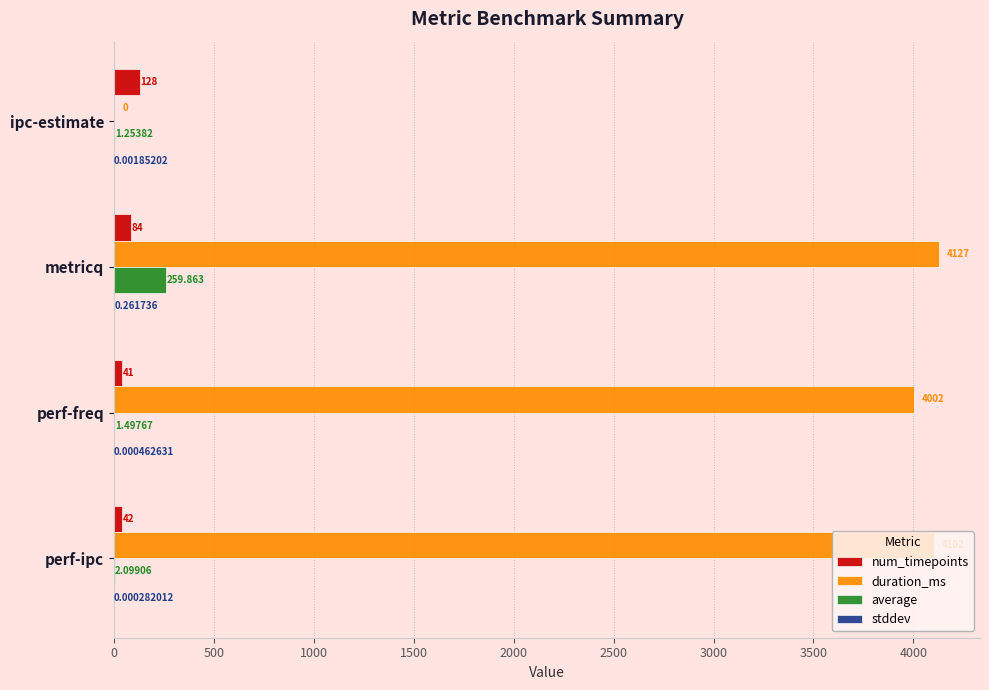

Which series changed the most between ipc-estimate and perf-ipc?

duration_ms